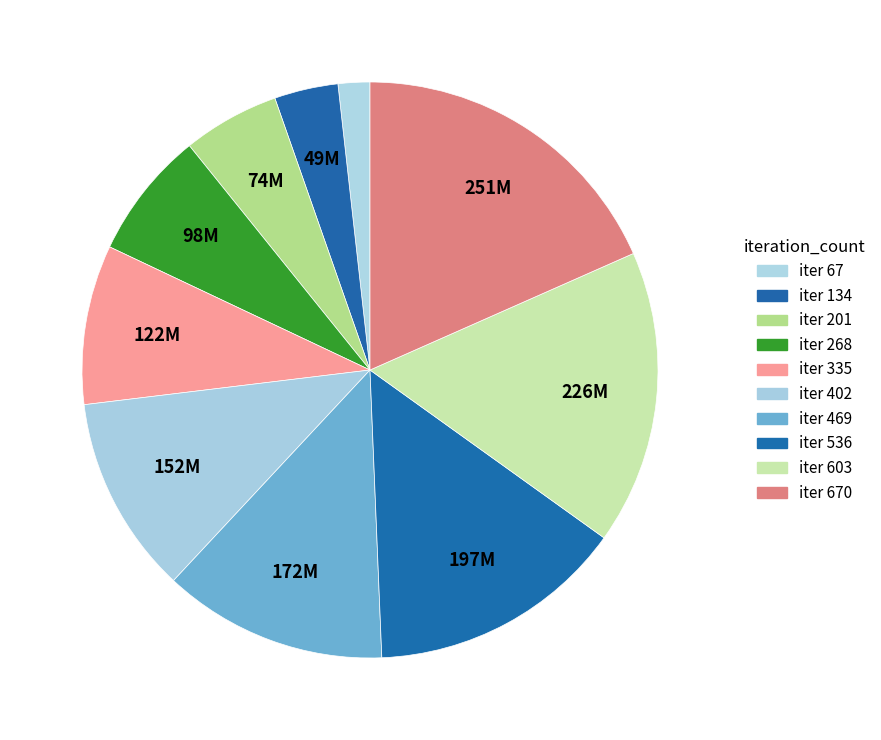

Count the number of slices in the pie.

10